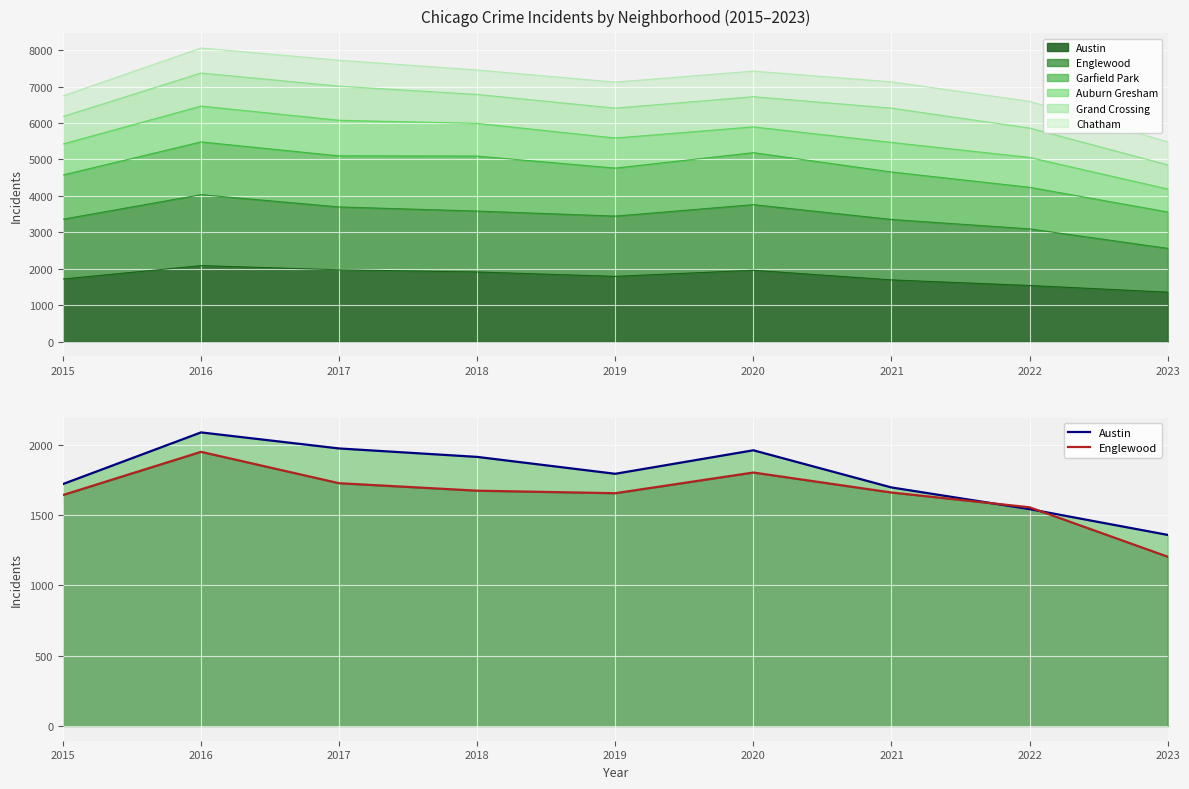

True or false: Englewood and Austin cross at least once.

True